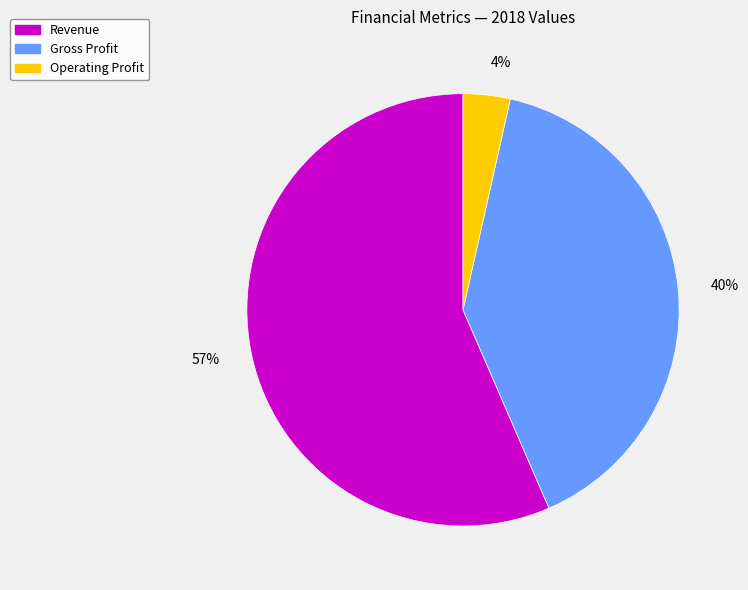

Which has a higher value, Gross Profit or Operating Profit?

Gross Profit